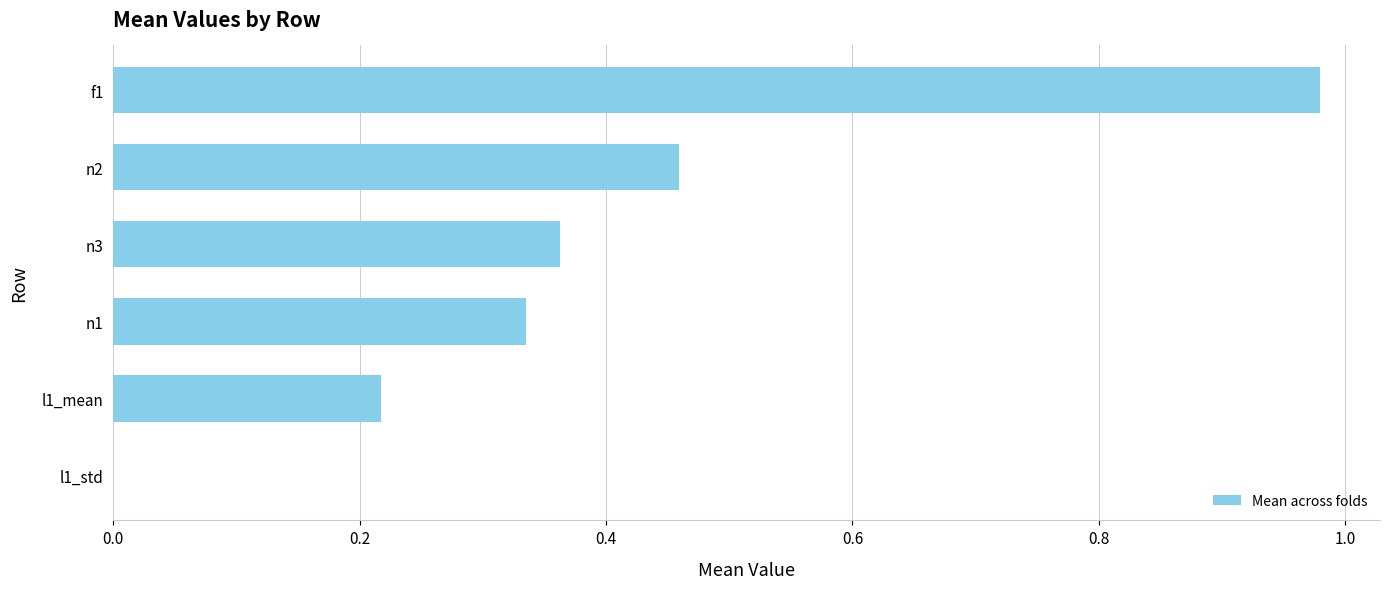

Which has a higher value, n3 or n1?

n3